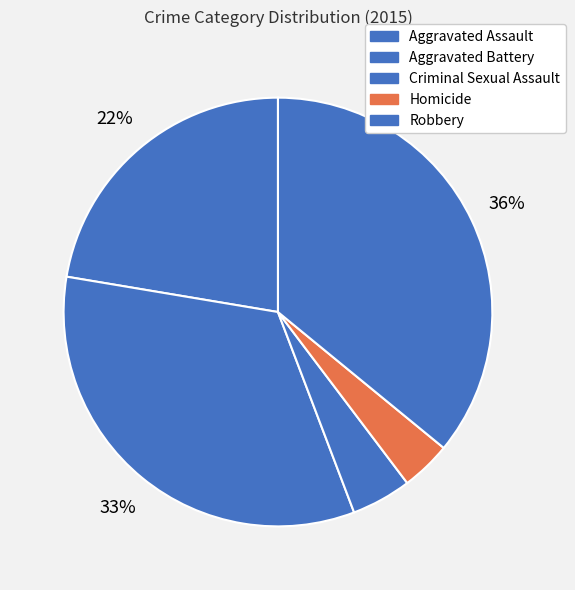

To the nearest percent, what is the combined percentage of Aggravated Battery and Homicide?

37%